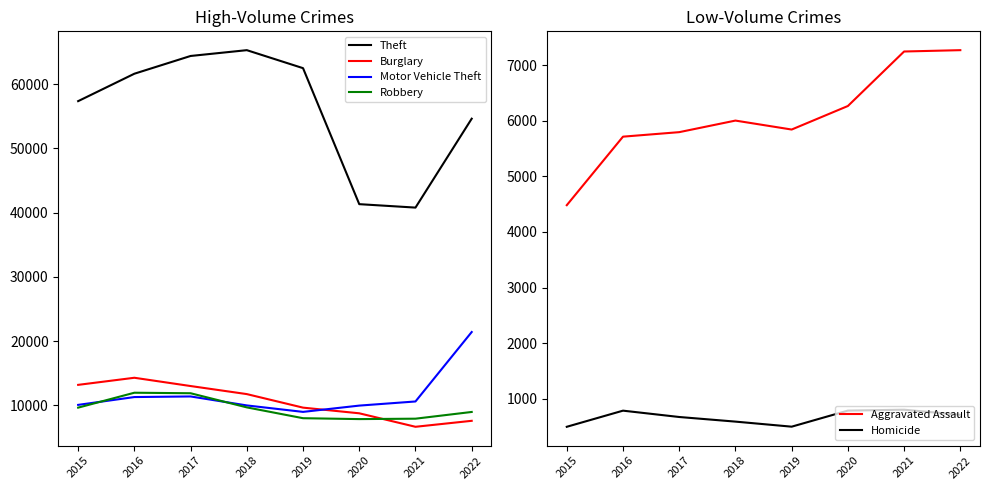

Rank the categories by Motor Vehicle Theft value from lowest to highest.

2019, 2020, 2018, 2015, 2021, 2016, 2017, 2022